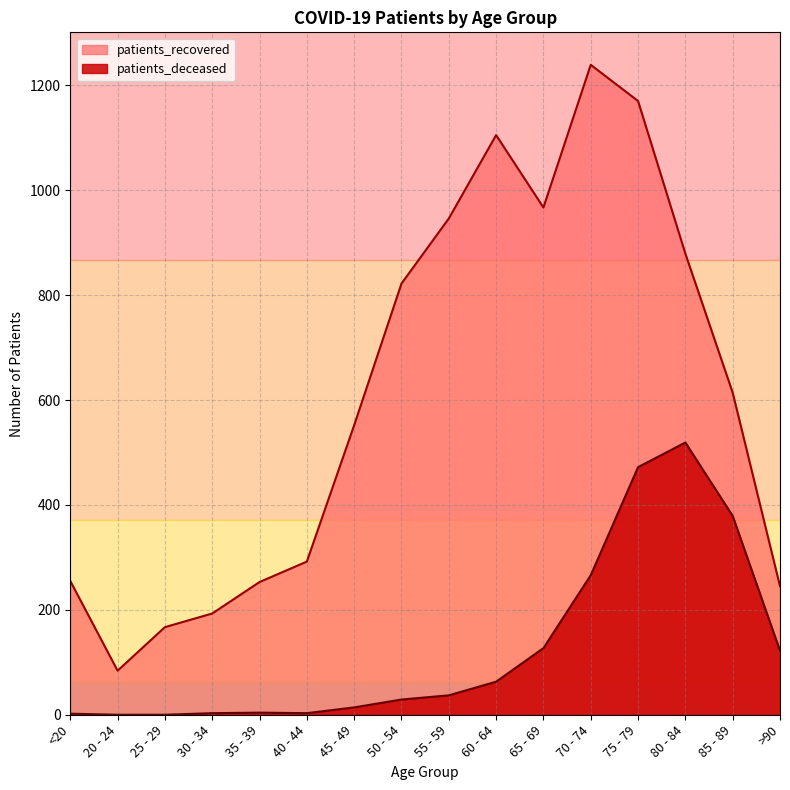

Is it true that patients_deceased equals 841 at 80 - 84?

False